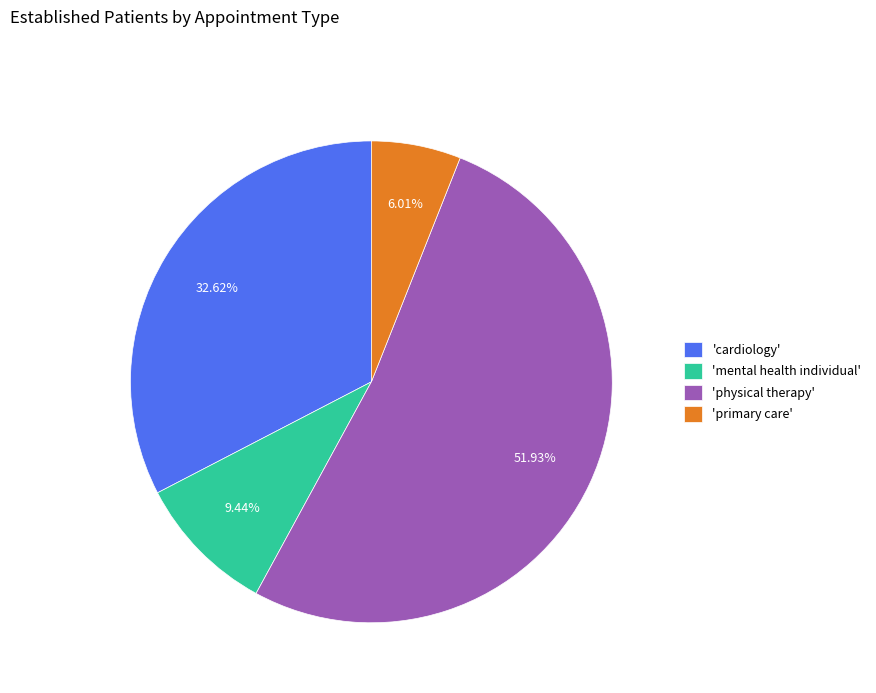

Rank the categories by value from lowest to highest.

'primary care', 'mental health individual', 'cardiology', 'physical therapy'